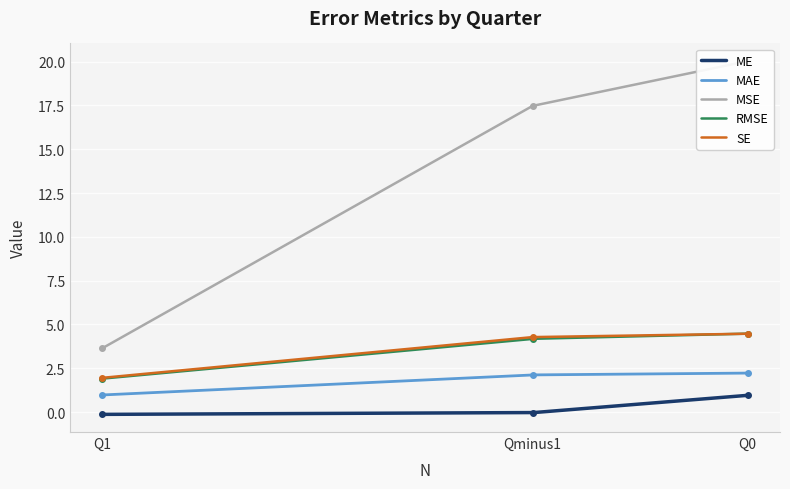

What is the difference between the ME values at Qminus1 and Q0?

1.0